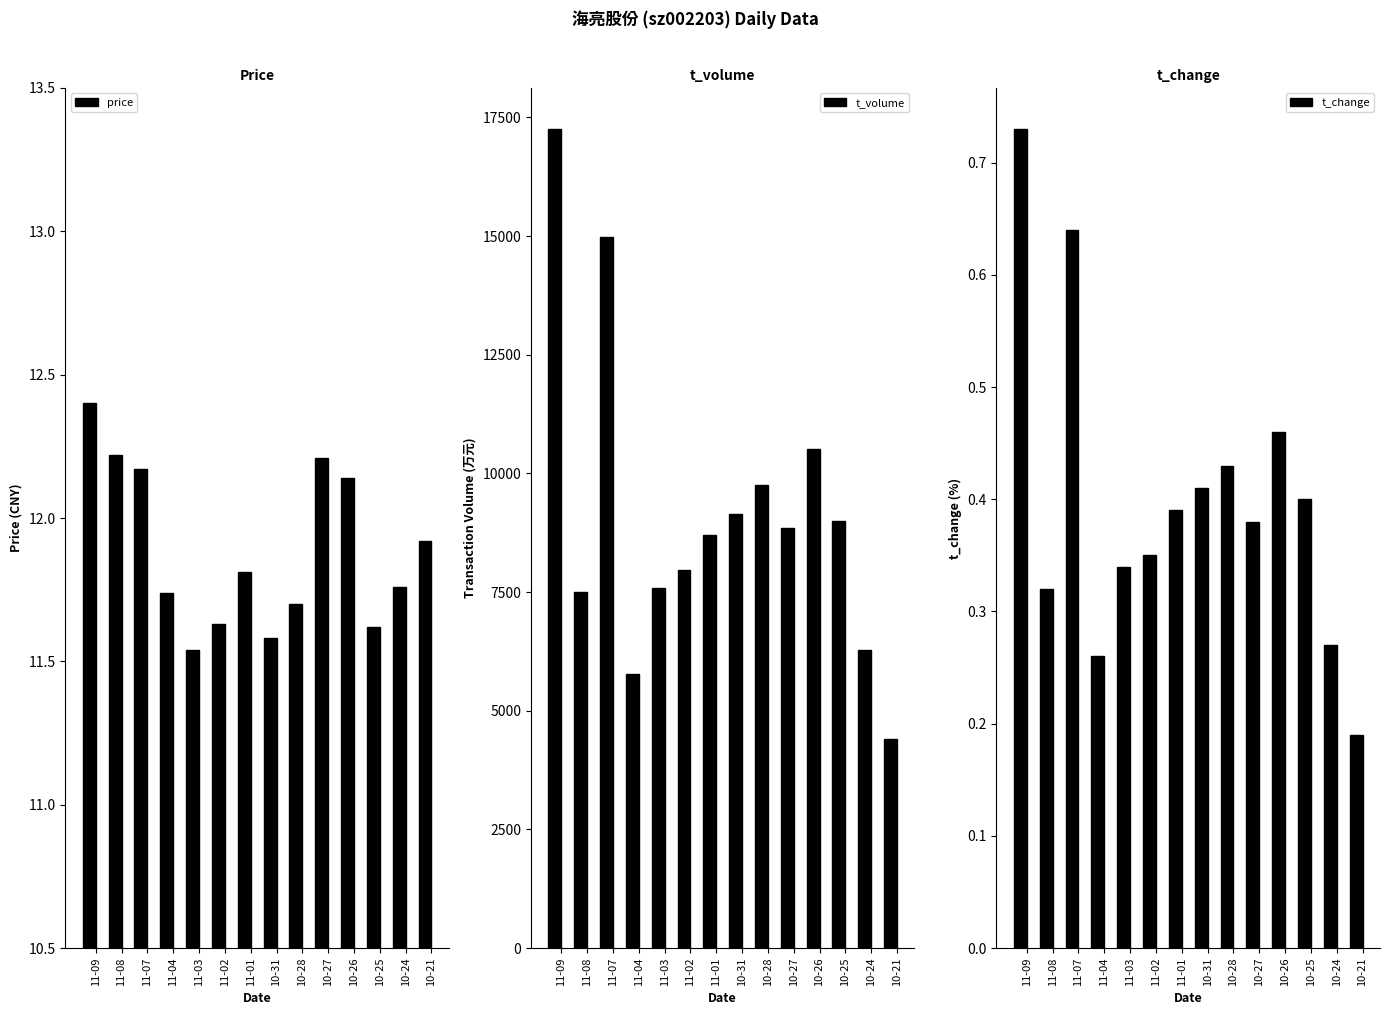

Are the bars horizontal?

No